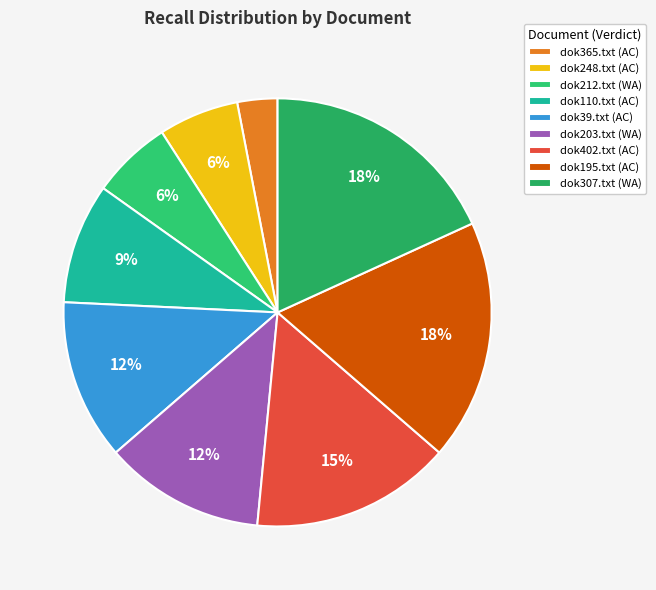

To the nearest percent, what percentage of the pie is dok402.txt (AC)?

15%